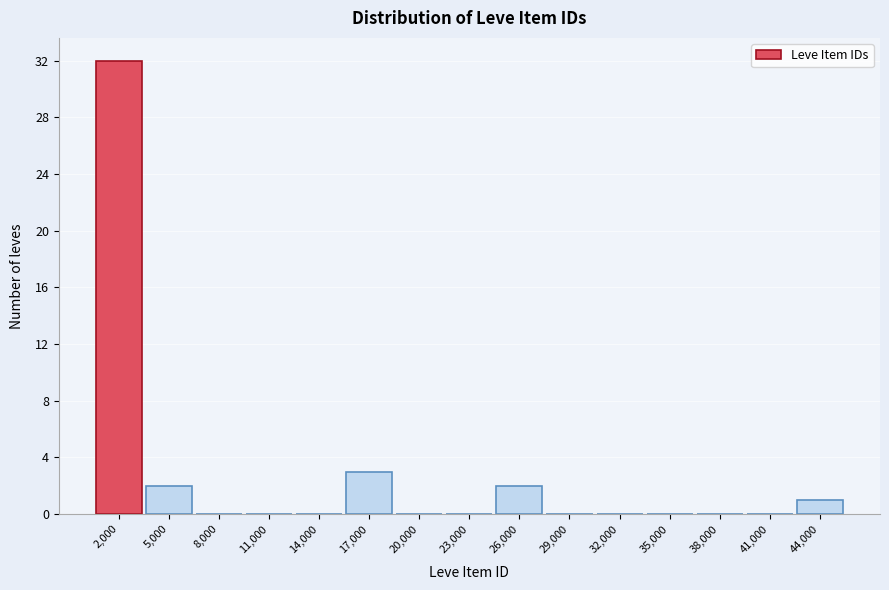

Reading left to right, what are all the values shown in this chart?

2,000=32	5,000=2	8,000=0	11,000=0	14,000=0	17,000=3	20,000=0	23,000=0	26,000=2	29,000=0	32,000=0	35,000=0	38,000=0	41,000=0	44,000=1